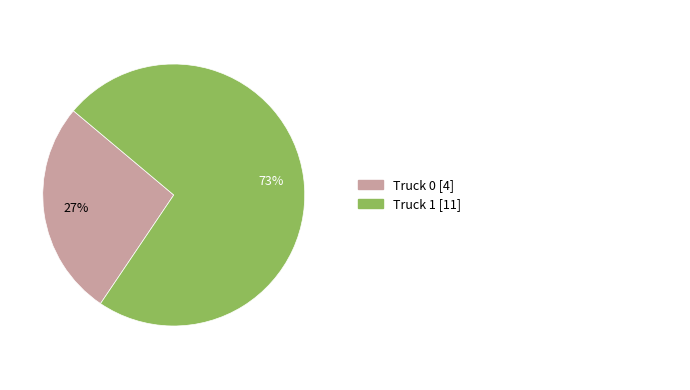

Is there a majority slice in this chart?

Yes